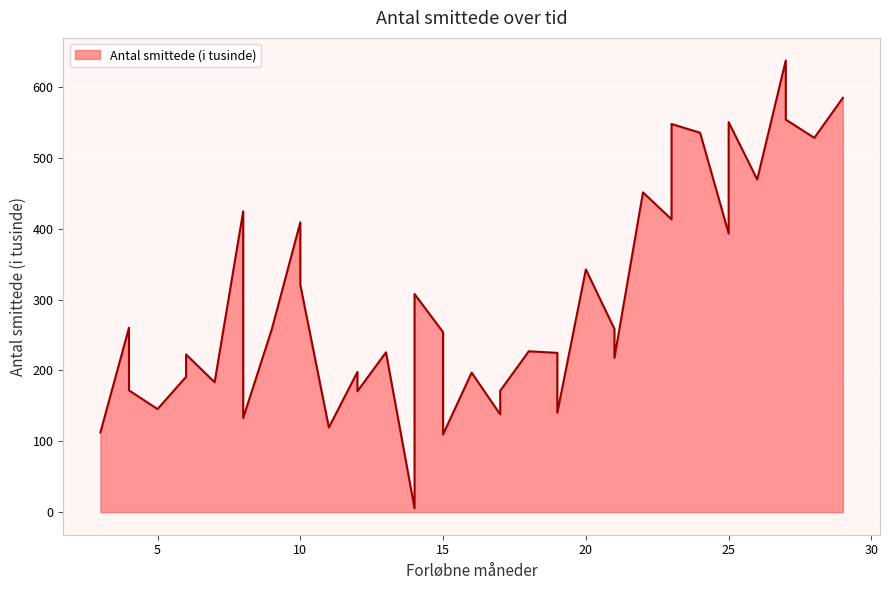

At which category does the data reach its first local peak?

4